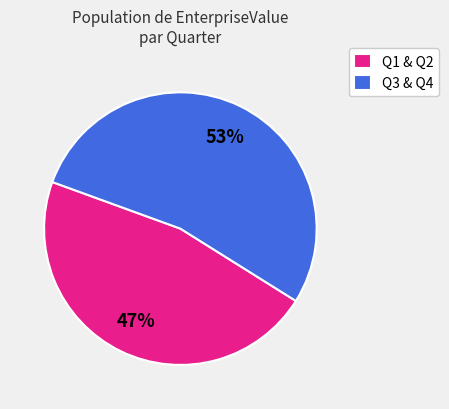

To the nearest percent, what percentage of the pie is Q3 & Q4?

53%